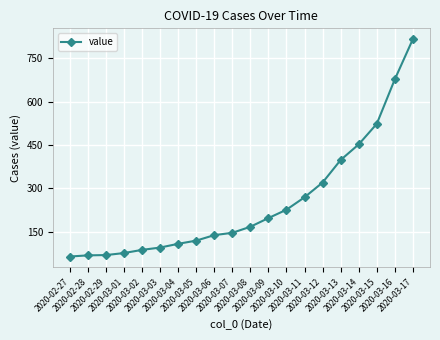

What is the minimum value shown in the chart?

64